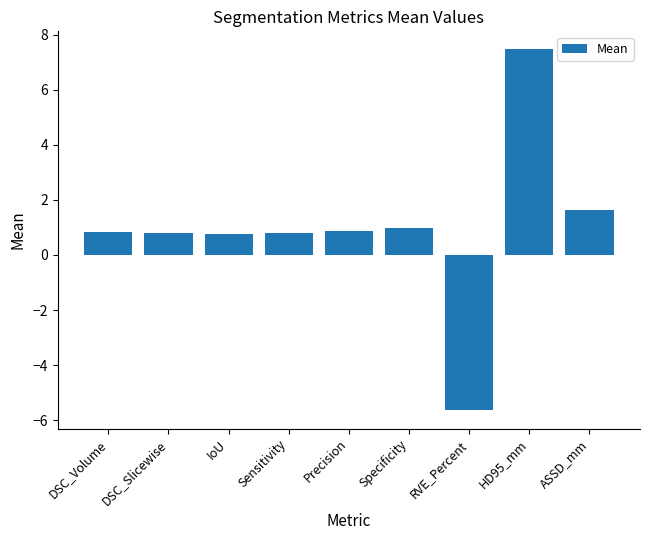

What value does the data have at IoU?

0.7